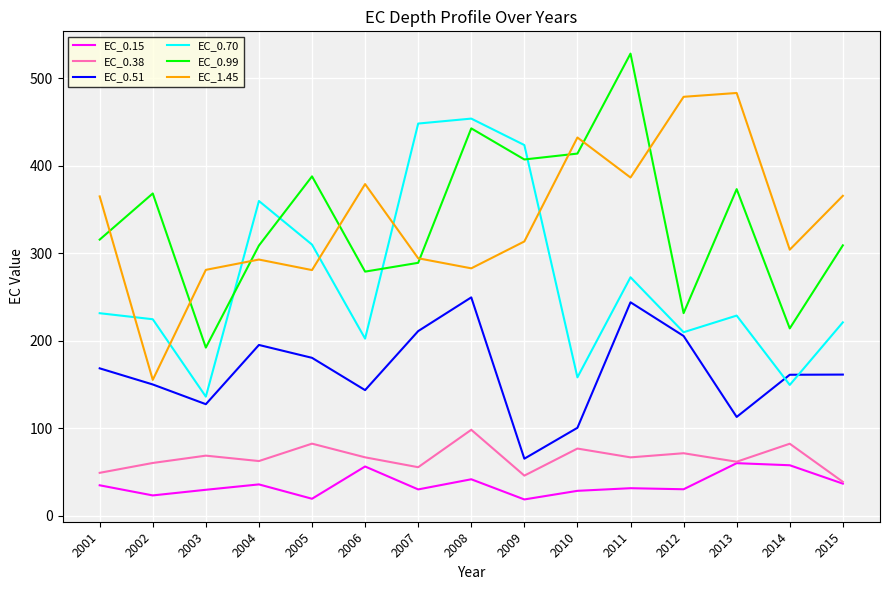

In EC_0.70, how many points are higher than both neighbors (excluding endpoints)?

4